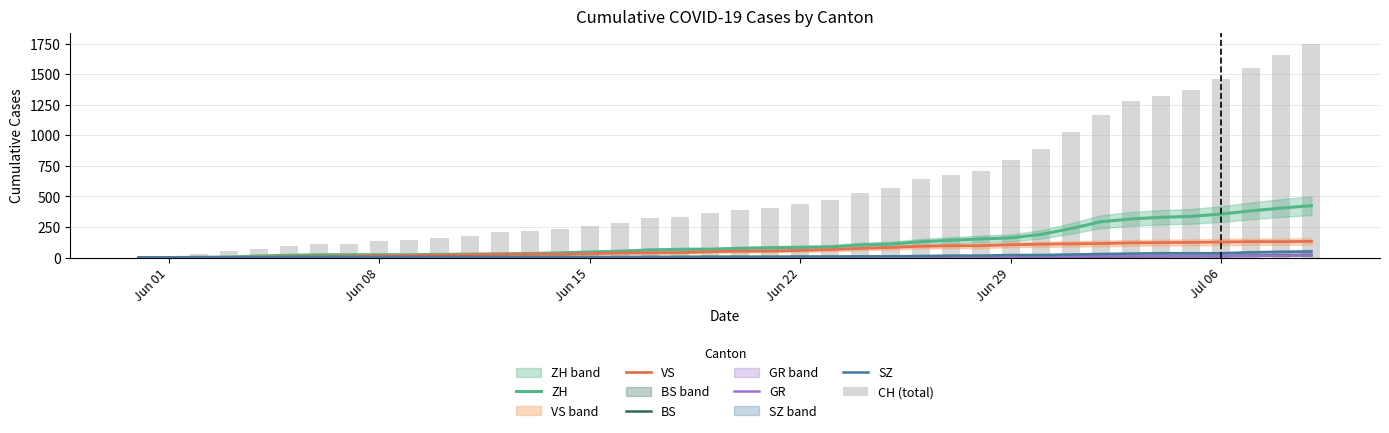

Does the chart contain any negative values?

No